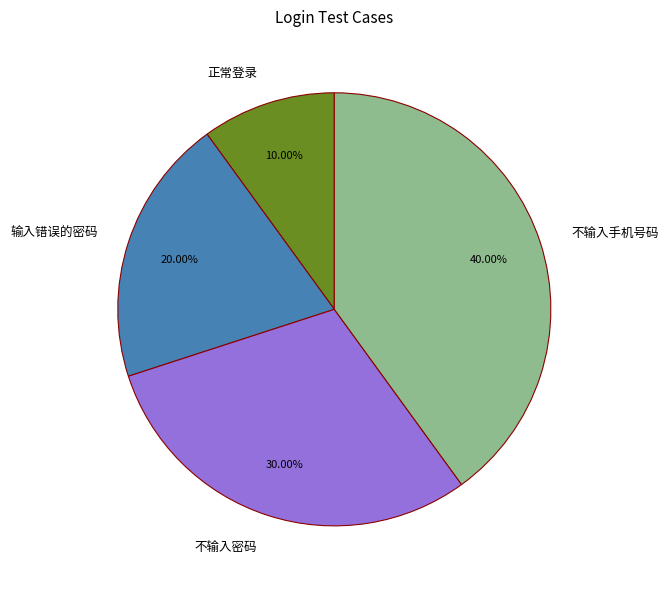

The 正常登录 slice represents 24% of the pie. True or false?

False